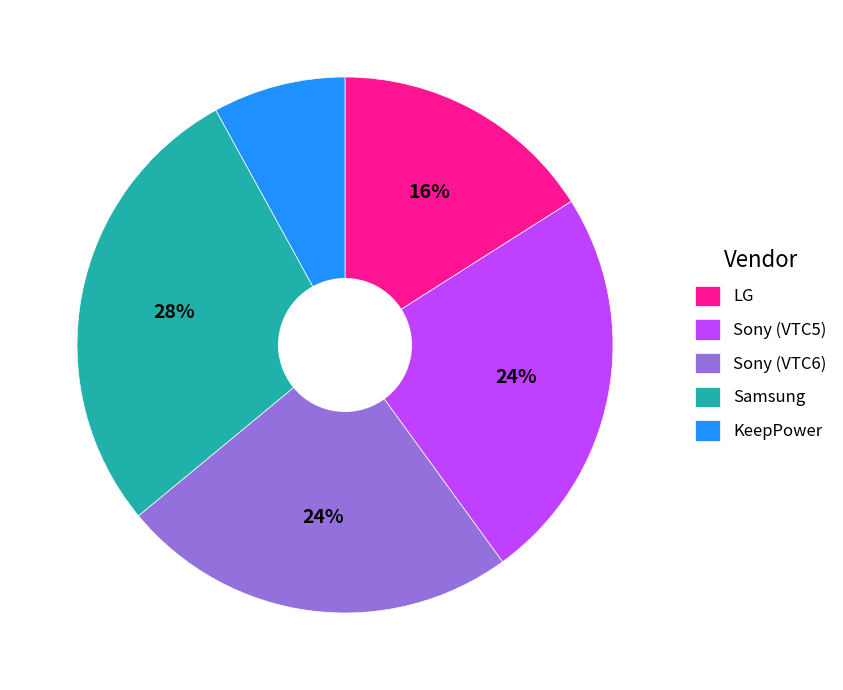

Is there any slice that represents more than half of the pie?

No